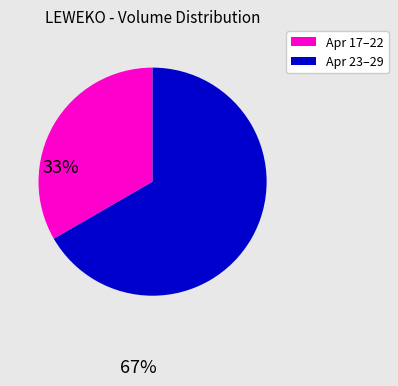

Is there any slice that represents more than half of the pie?

Yes